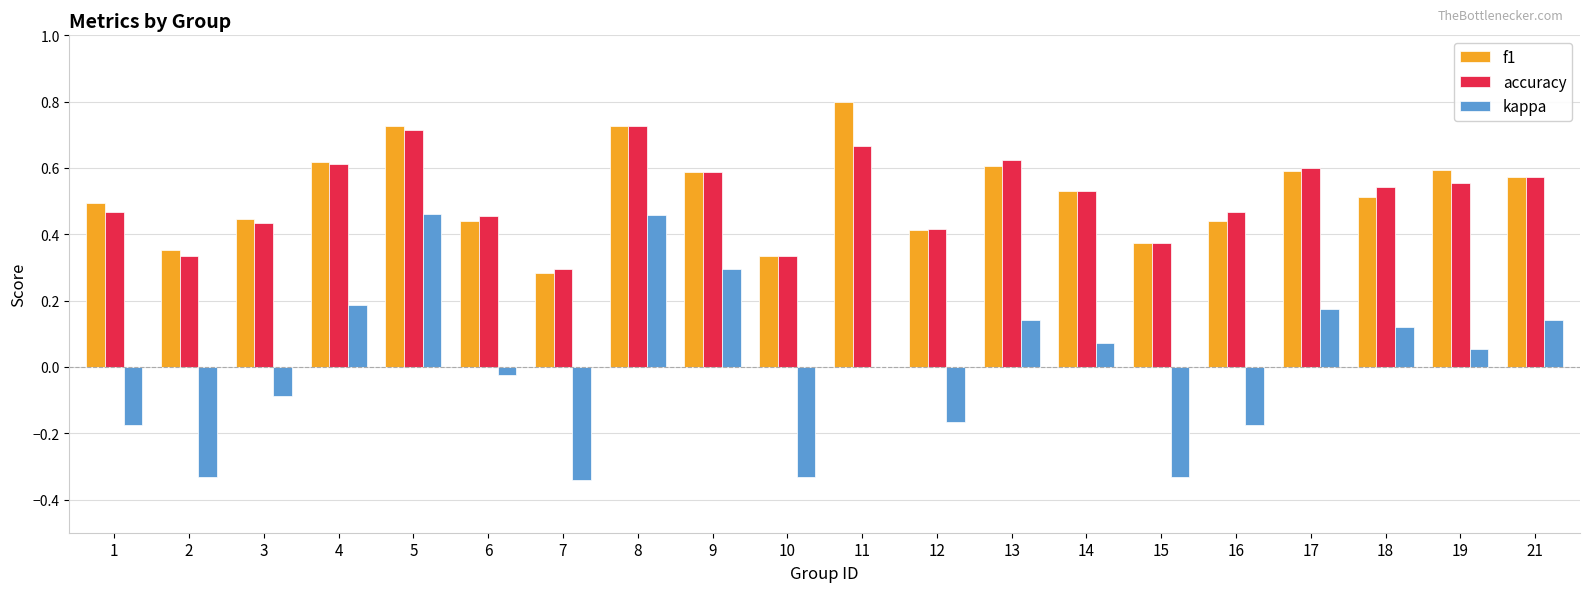

Is the value of accuracy at 11 greater than the value of f1 at 10?

Yes